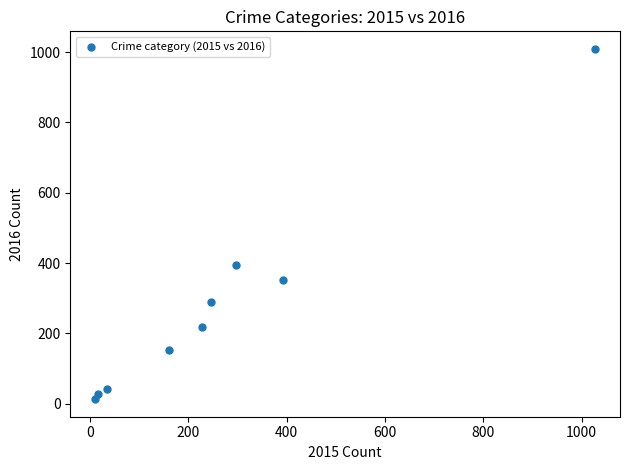

What is the range of X values (max minus min)?

1016